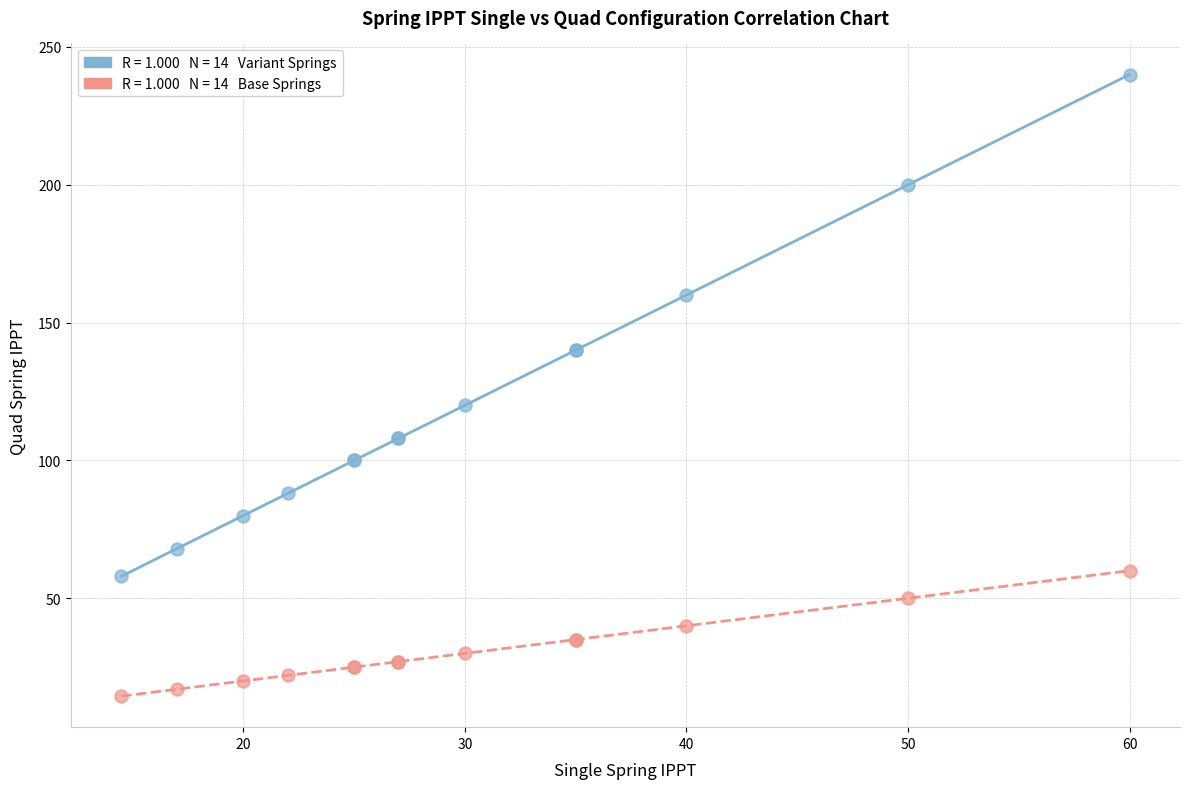

Across all series, what Y value is closest to 127?

120.0